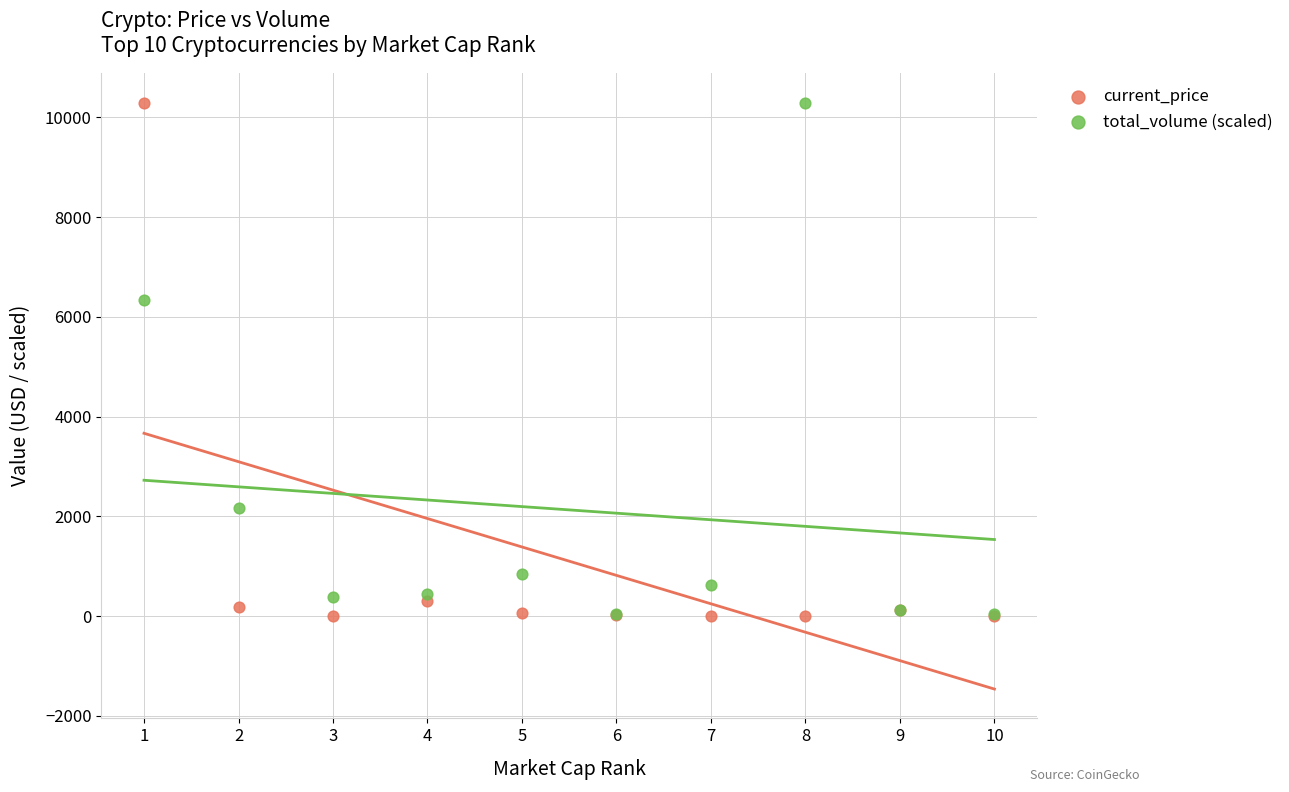

In the total_volume (scaled) series, what Y value is closest to 5168?

6330.0